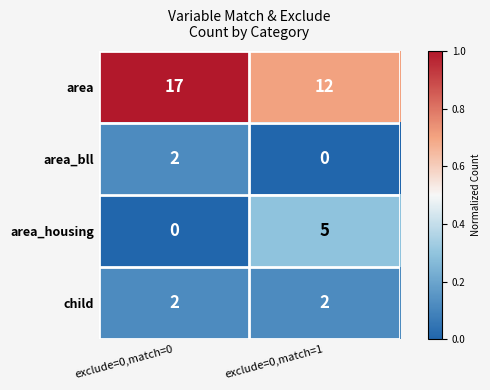

Reading left to right, transcribe all the data shown in this chart.

area: exclude=0,match=0=17	exclude=0,match=1=12
area_bll: exclude=0,match=0=2	exclude=0,match=1=0
area_housing: exclude=0,match=0=0	exclude=0,match=1=5
child: exclude=0,match=0=2	exclude=0,match=1=2